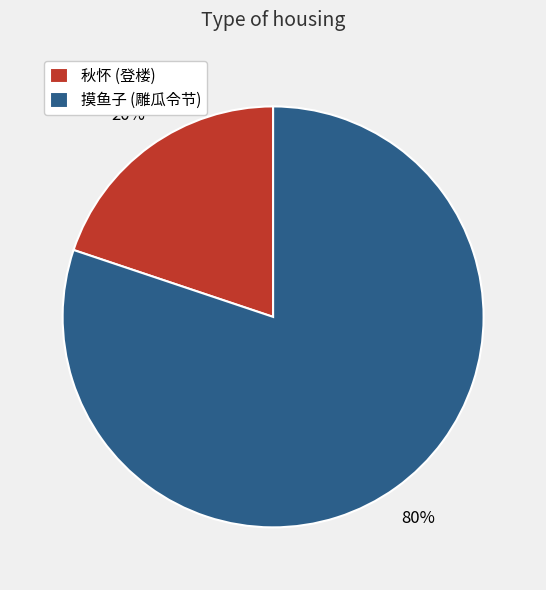

What is the smallest slice in the pie chart?

秋怀 (登楼)